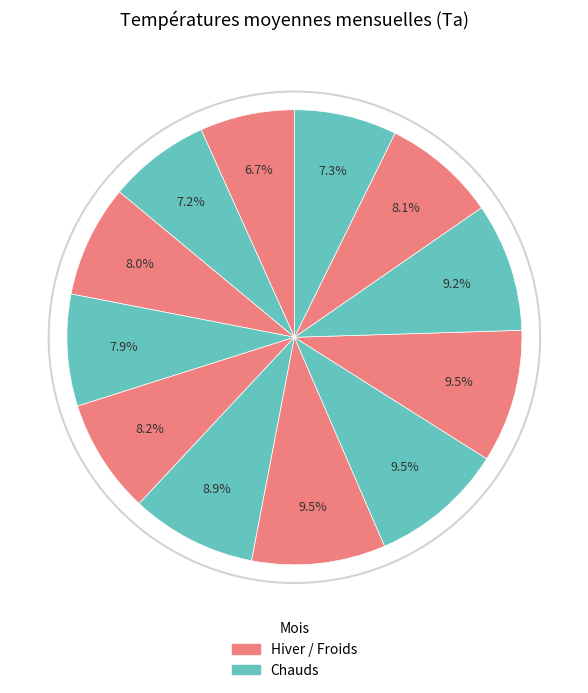

Count the number of slices in the pie.

12